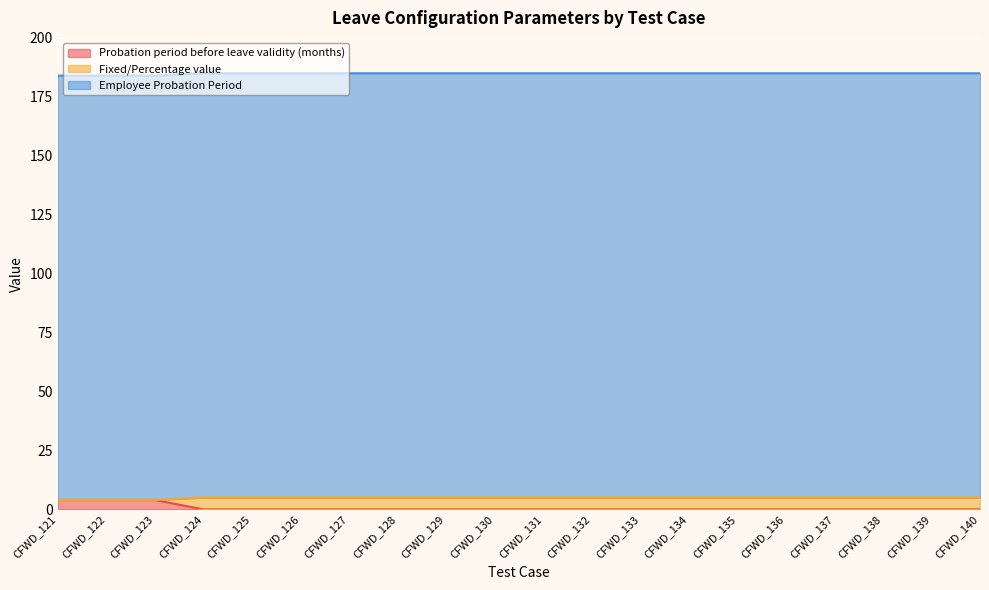

Is it true that Probation period before leave validity (months) equals 0 at CFWD_131?

True